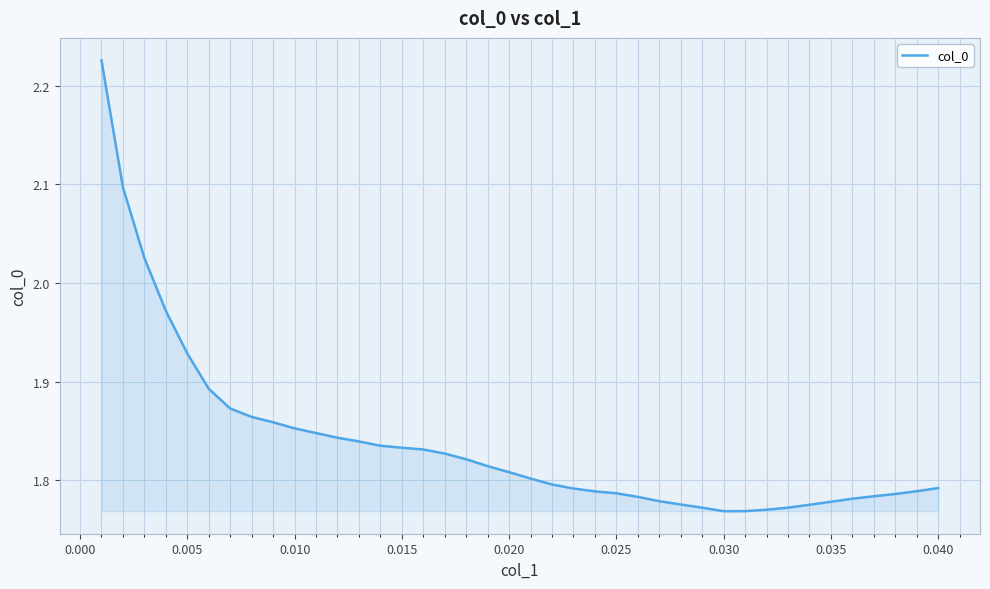

What is the difference between the maximum and minimum values?

0.5